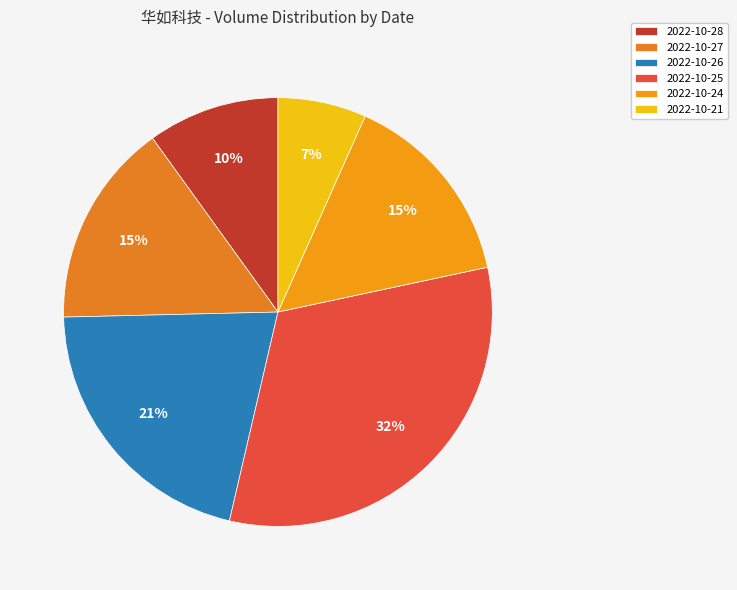

How many slices are in this pie chart?

6